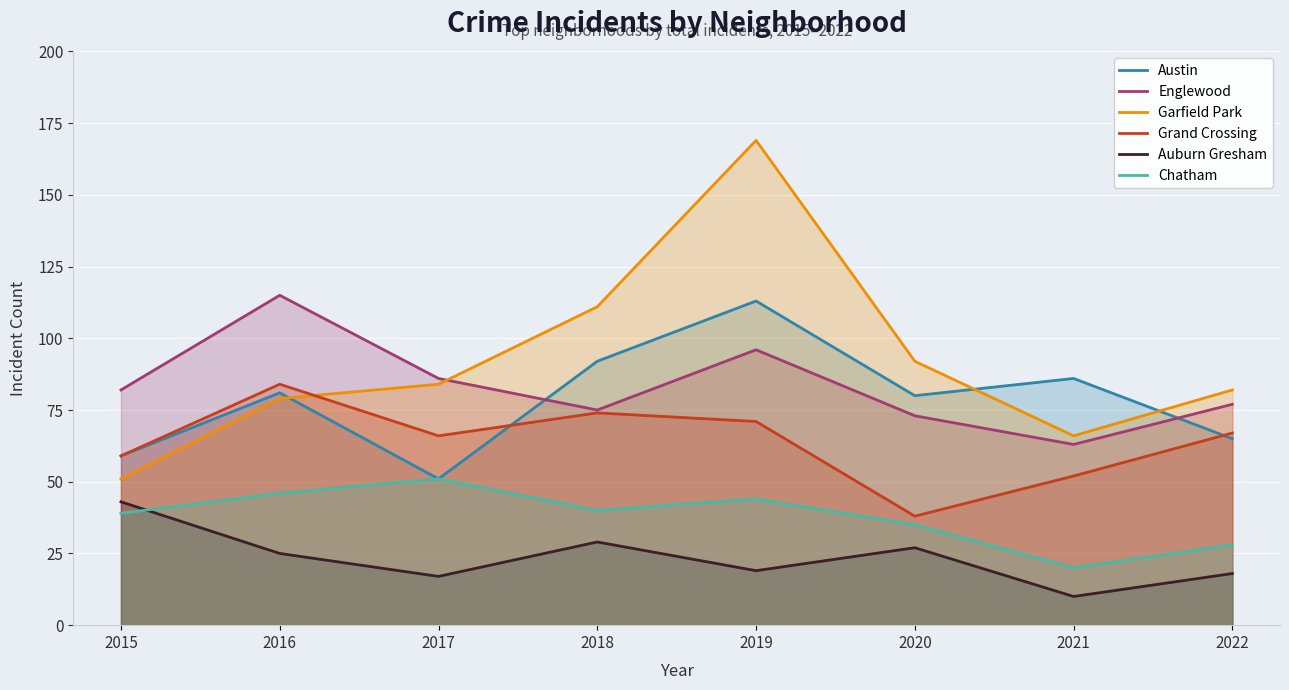

Reading left to right, extract all data points from this chart.

Austin: 59	81	51	92	113	80	86	65
Englewood: 82	115	86	75	96	73	63	77
Garfield Park: 51	79	84	111	169	92	66	82
Grand Crossing: 59	84	66	74	71	38	52	67
Auburn Gresham: 43	25	17	29	19	27	10	18
Chatham: 39	46	51	40	44	35	20	28